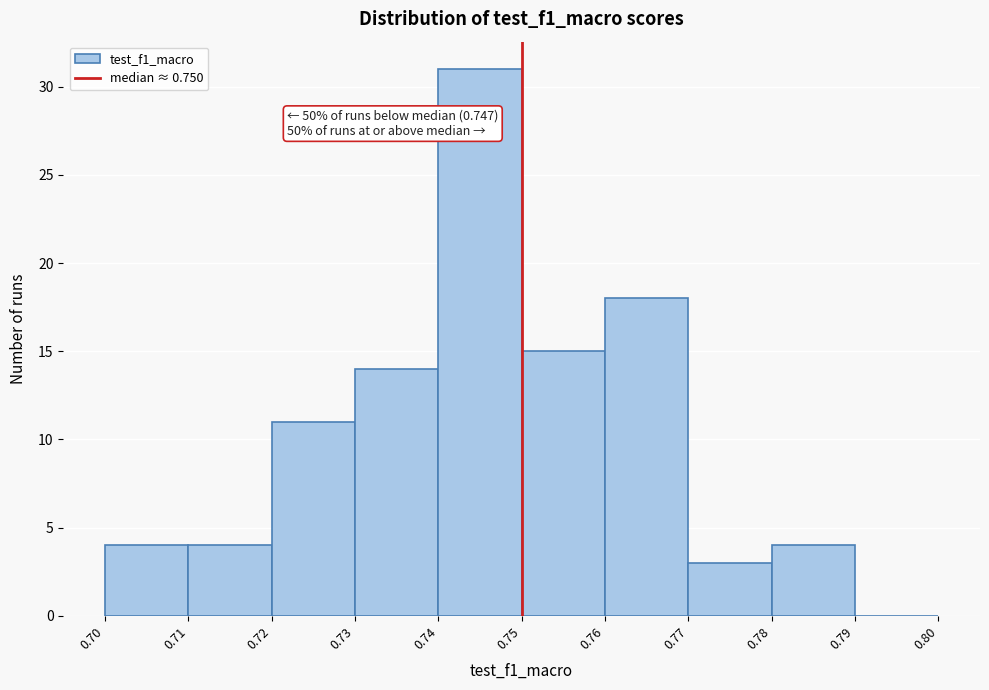

Over which range of the x-axis is the bar tallest?

0.74 to 0.75